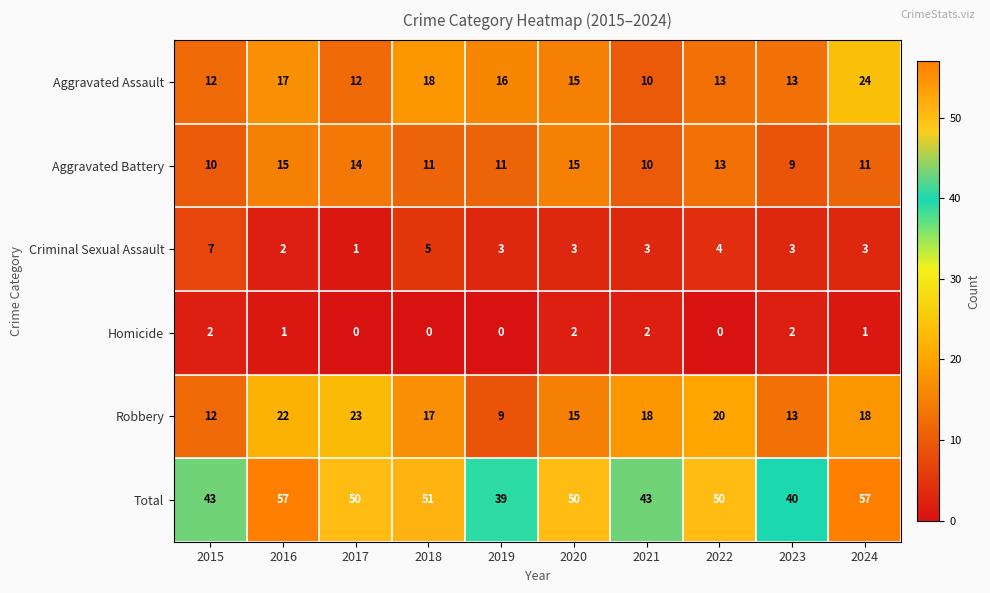

Which series has the largest total across all categories?

Total